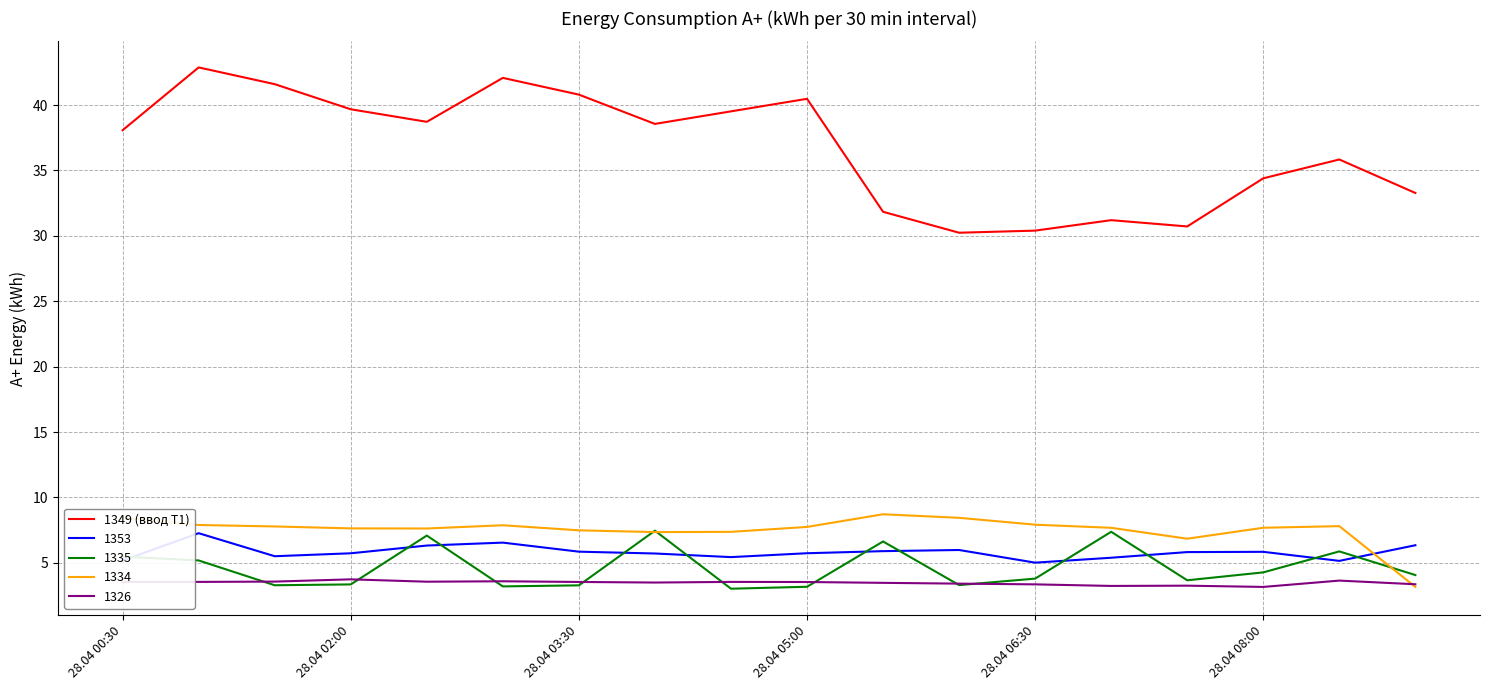

Which series has the largest range (max minus min)?

1349 (ввод Т1)